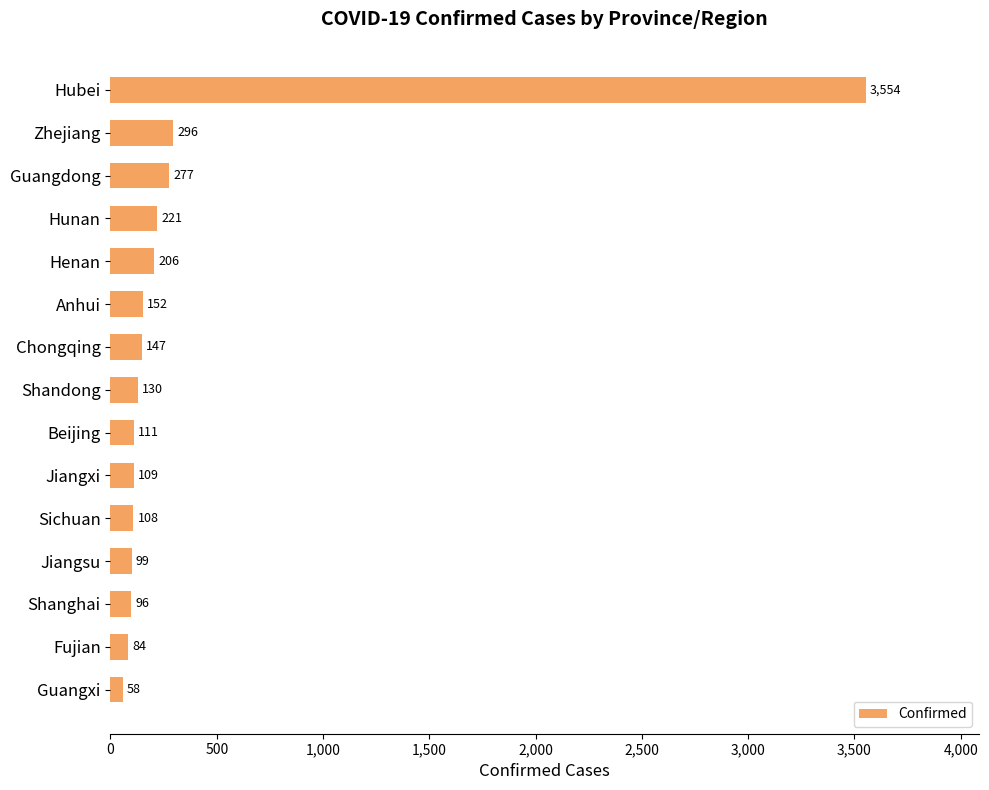

What is the value of the 7th bar from the top?

147